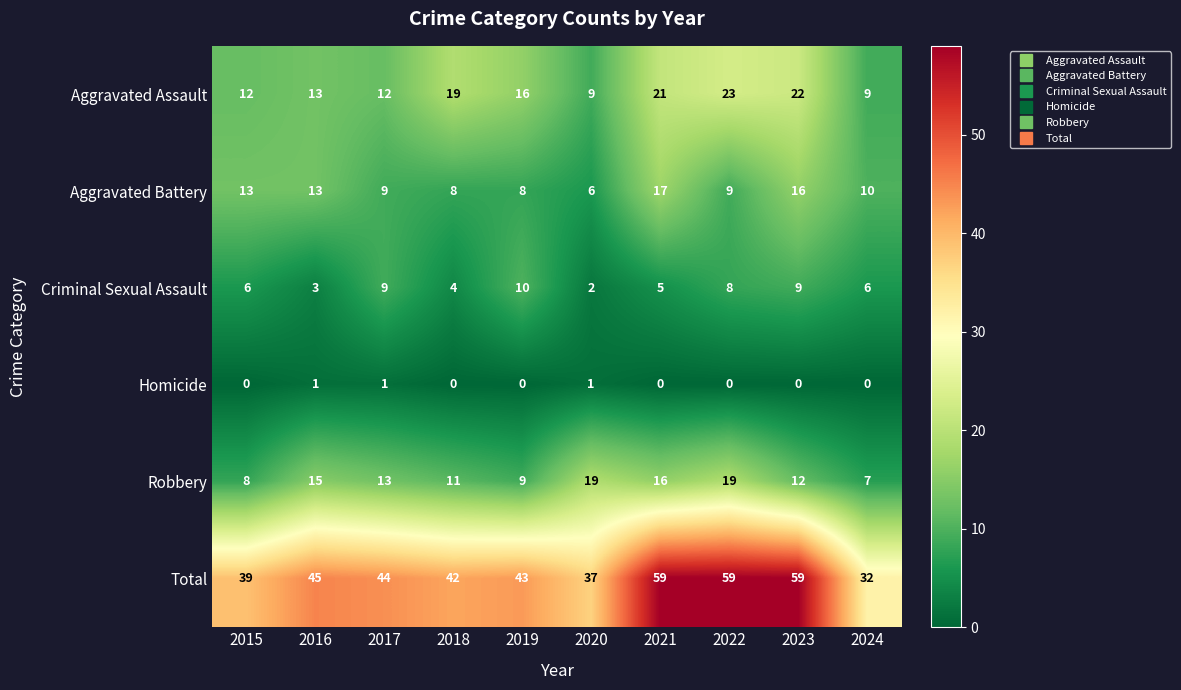

At how many categories does at least one series exceed 1?

10